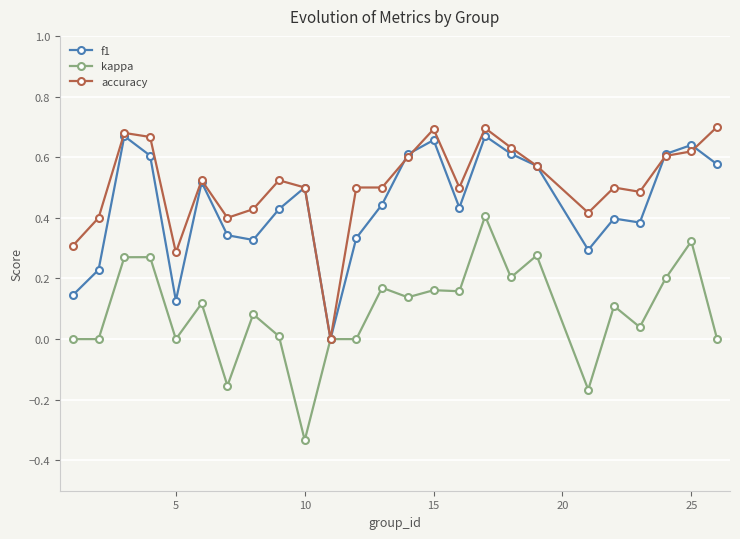

What are all the series names shown in the legend?

f1, kappa, accuracy